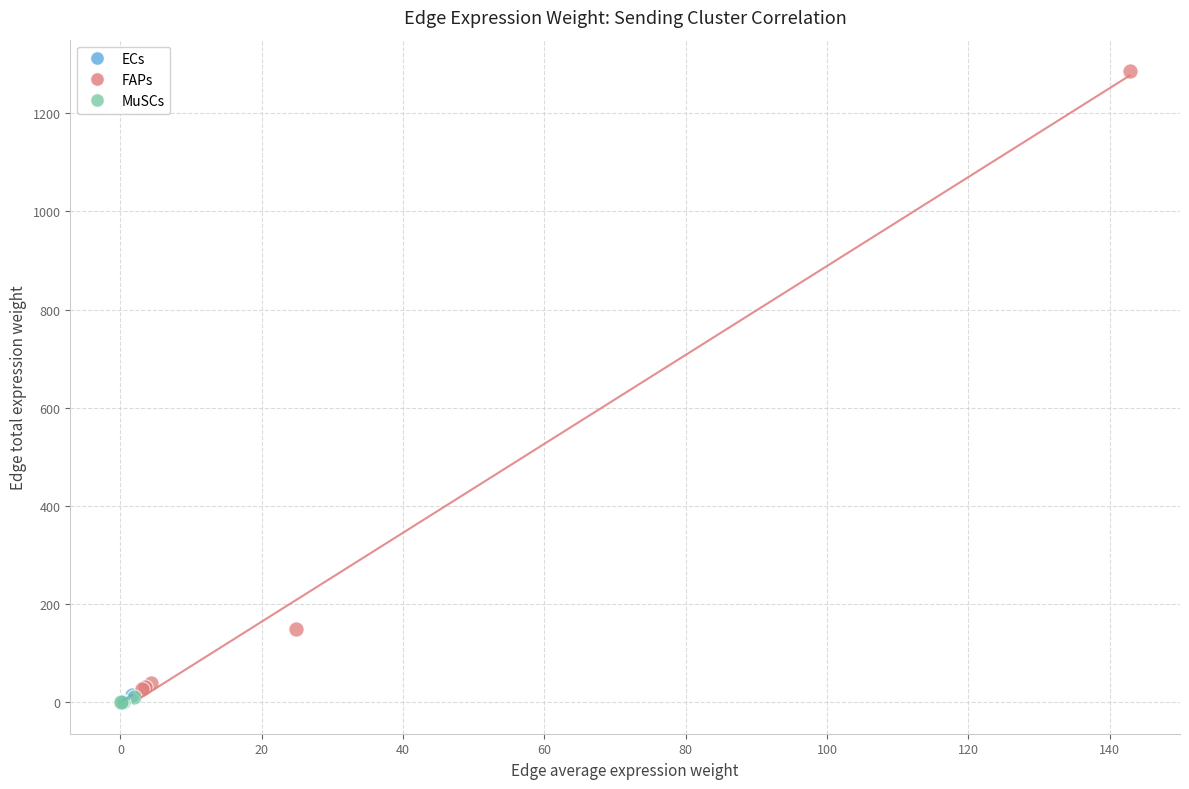

Which series reaches the maximum Y coordinate?

FAPs